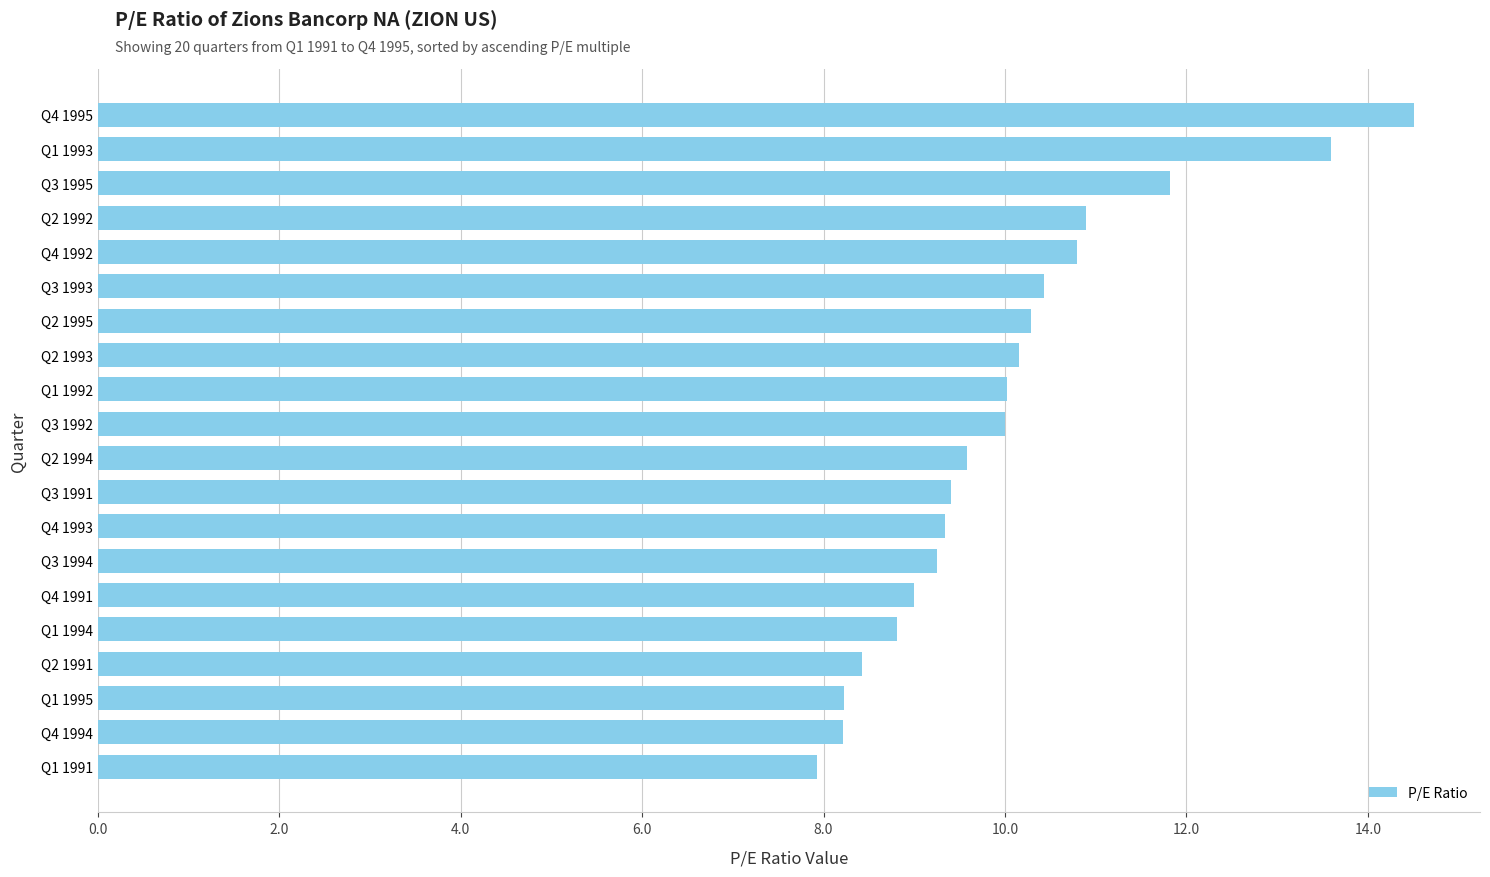

The value at Q2 1991 is 3.8. True or false?

False